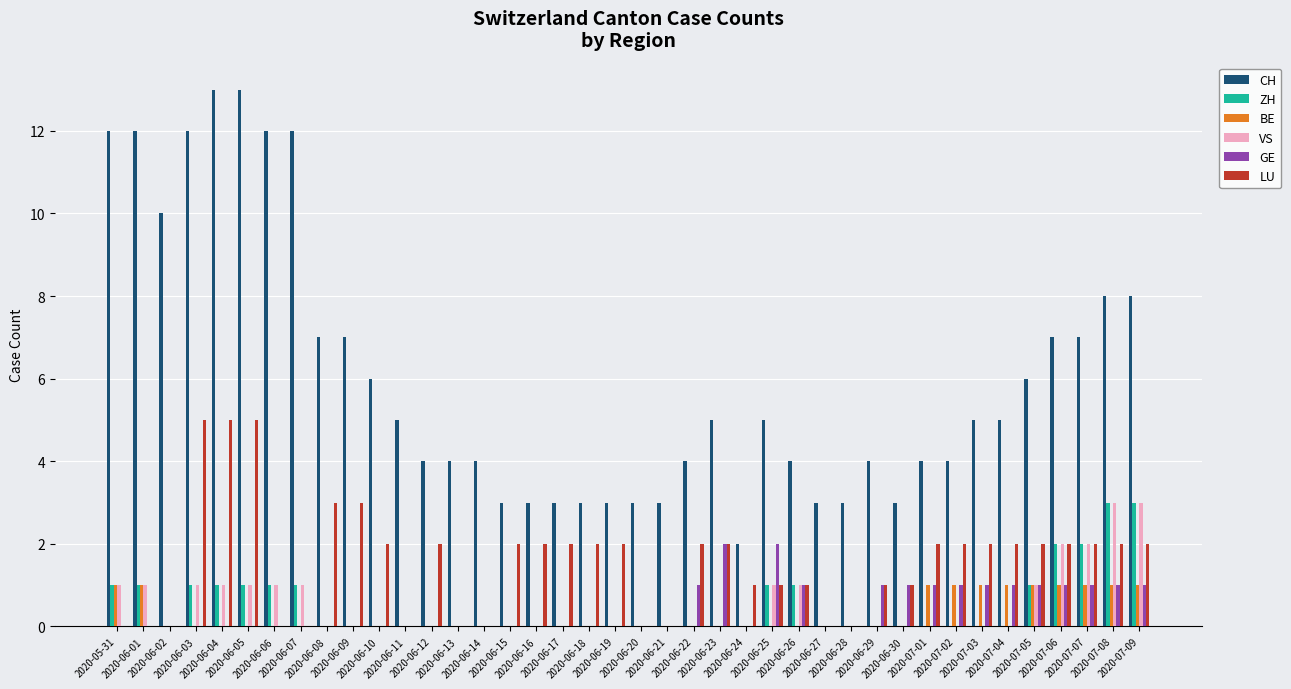

Reading right to left, what are all the values shown in this chart?

CH: 8	8	7	7	6	5	5	4	4	3	4	3	3	4	5	2	5	4	3	3	3	3	3	3	3	4	4	4	5	6	7	7	12	12	13	13	12	10	12	12
ZH: 3	3	2	2	1	0	0	0	0	0	0	0	0	1	1	0	0	0	0	0	0	0	0	0	0	0	0	0	0	0	0	0	1	1	1	1	1	0	1	1
BE: 1	1	1	1	1	1	1	1	1	0	0	0	0	0	0	0	0	0	0	0	0	0	0	0	0	0	0	0	0	0	0	0	0	0	0	0	0	0	1	1
VS: 3	3	2	2	1	0	0	0	0	0	0	0	0	1	1	0	0	0	0	0	0	0	0	0	0	0	0	0	0	0	0	0	1	1	1	1	1	0	1	1
GE: 1	1	1	1	1	1	1	1	1	1	1	0	0	1	2	0	2	1	0	0	0	0	0	0	0	0	0	0	0	0	0	0	0	0	0	0	0	0	0	0
LU: 2	2	2	2	2	2	2	2	2	1	1	0	0	1	1	1	2	2	0	0	2	2	2	2	2	0	0	2	0	2	3	3	0	0	5	5	5	0	0	0